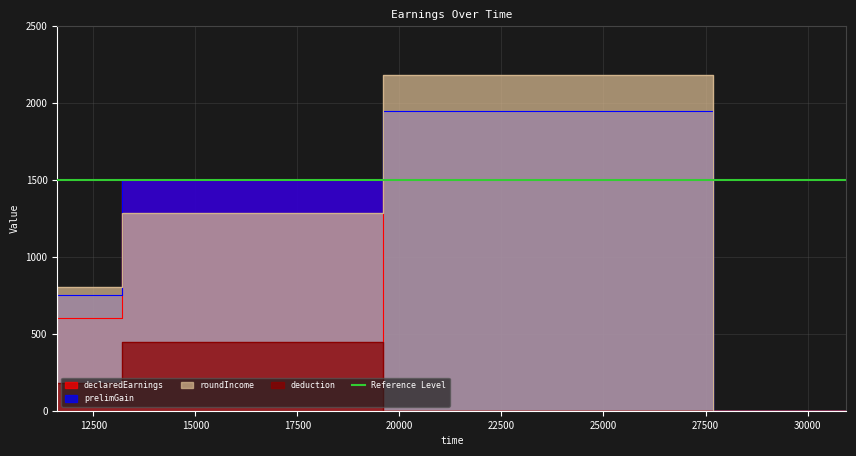

How many data points in roundIncome are above 1282?

2